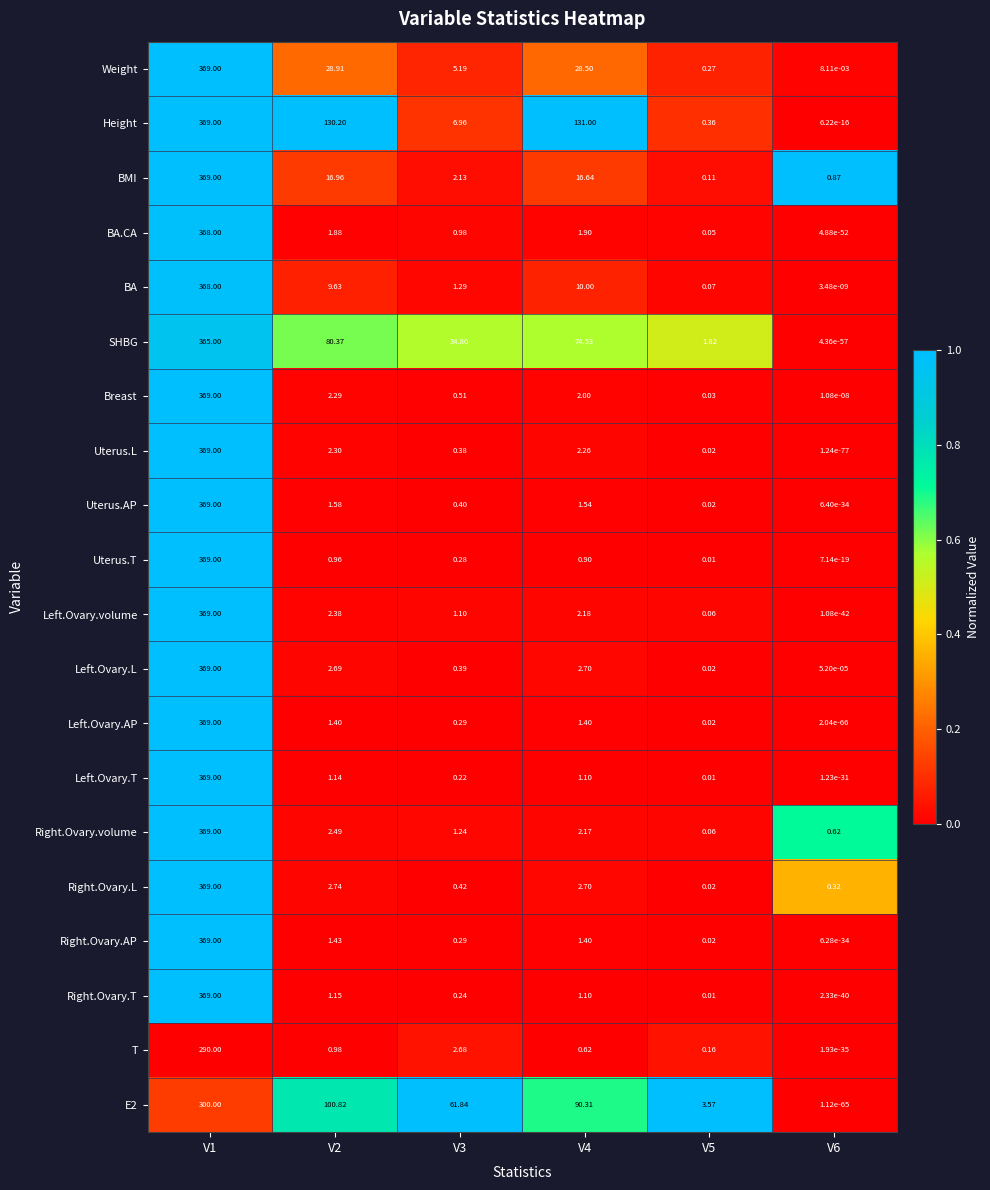

What is the spread (max minus min) of values at V6?

0.9